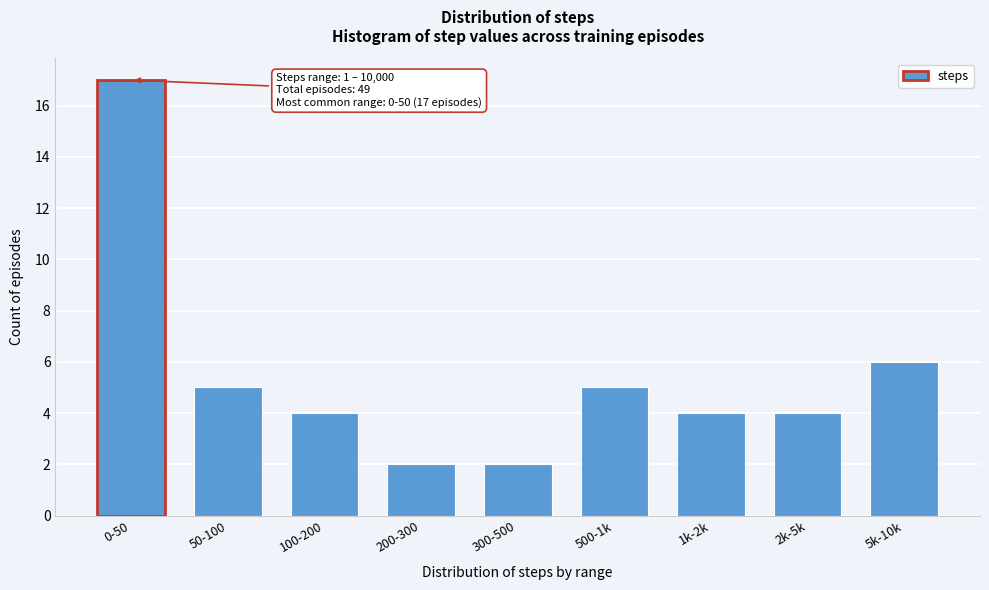

Reading left to right, list all the values displayed in this chart.

0-50=17	50-100=5	100-200=4	200-300=2	300-500=2	500-1k=5	1k-2k=4	2k-5k=4	5k-10k=6